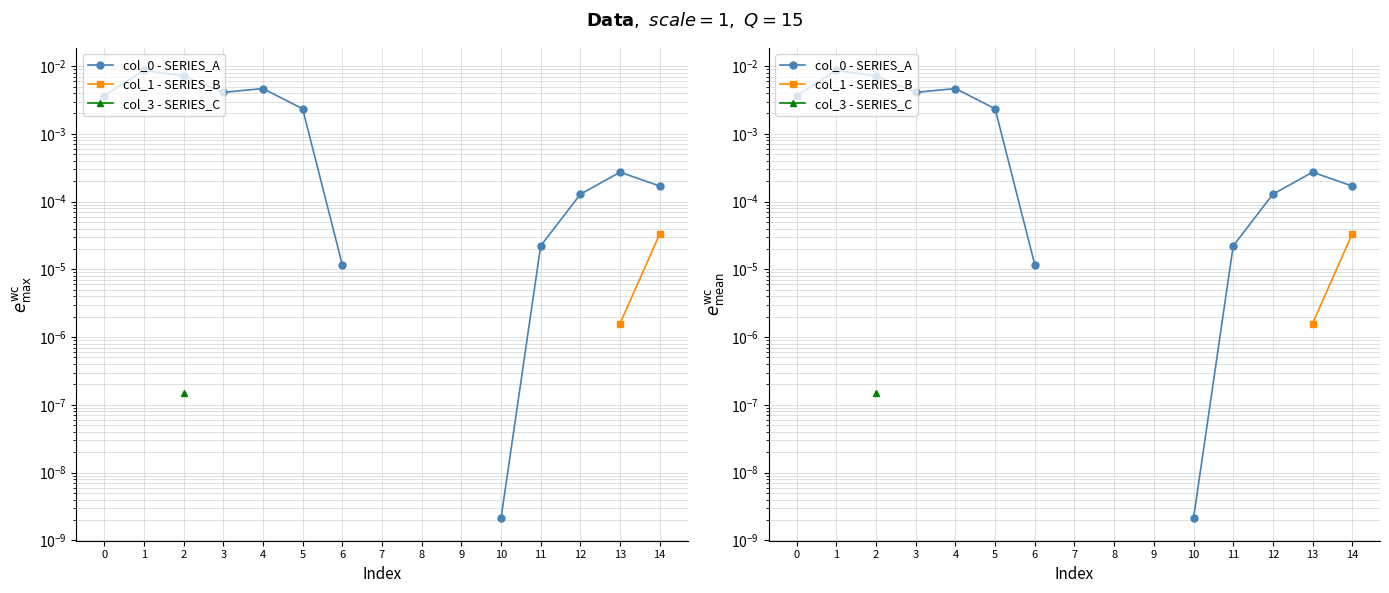

Which category has the lowest value in the col_0 - SERIES_A series?

10